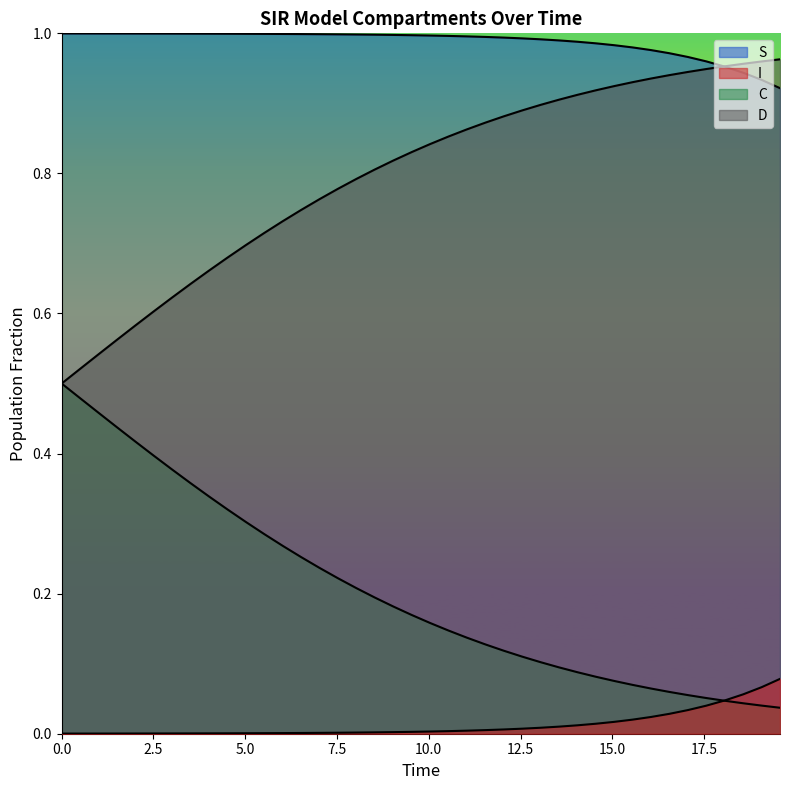

How many intersections are there between C and S?

1